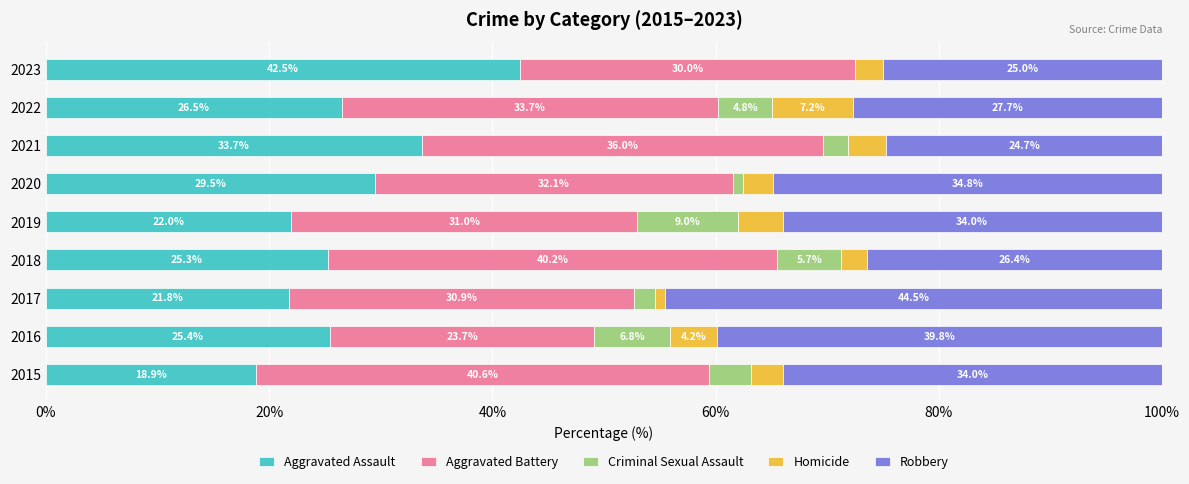

At which label is Aggravated Assault closest to 30?

2020